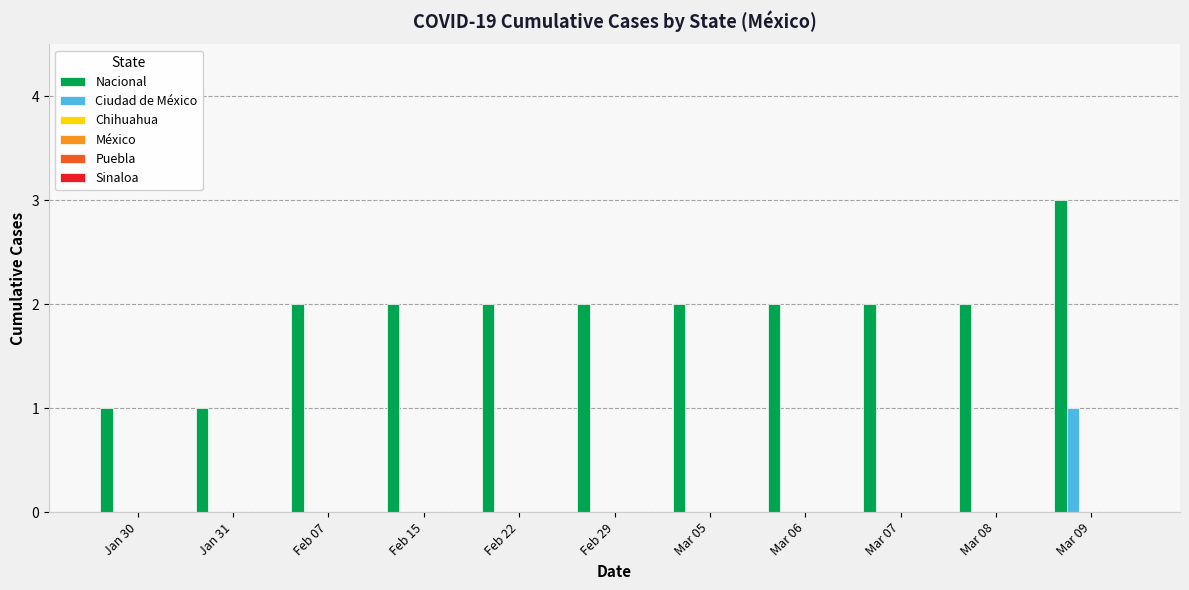

Which series has the largest range (max minus min)?

Nacional